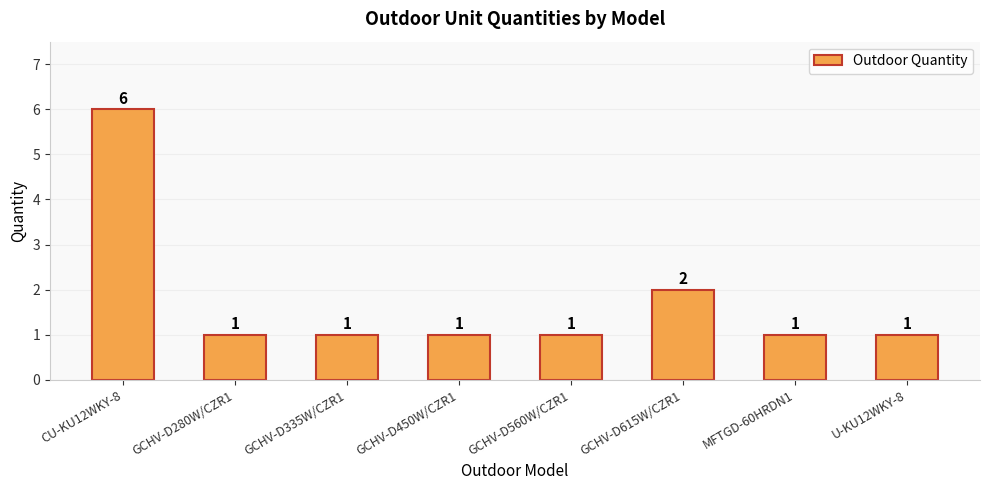

Reading right to left, extract all data points from this chart.

U-KU12WKY-8=1	MFTGD-60HRDN1=1	GCHV-D615W/CZR1=2	GCHV-D560W/CZR1=1	GCHV-D450W/CZR1=1	GCHV-D335W/CZR1=1	GCHV-D280W/CZR1=1	CU-KU12WKY-8=6